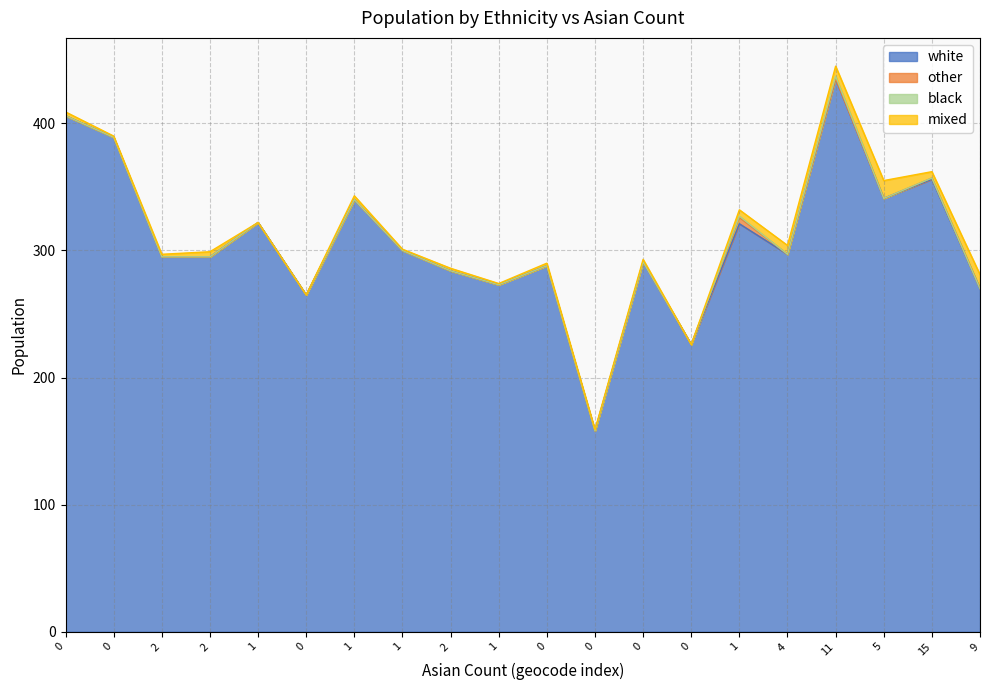

Rank the series at 9 from highest to lowest value.

white, mixed, other, black